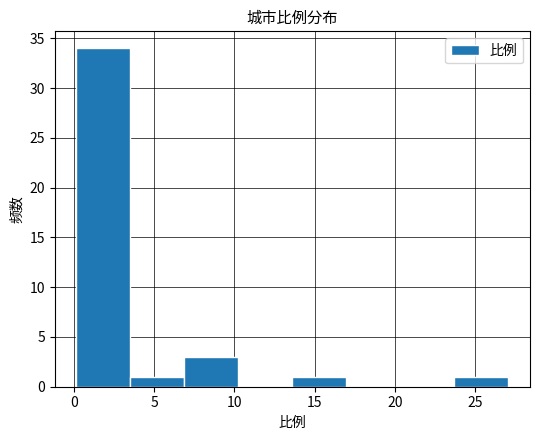

Which range on the x-axis has the tallest bar?

0.0 to 3.5